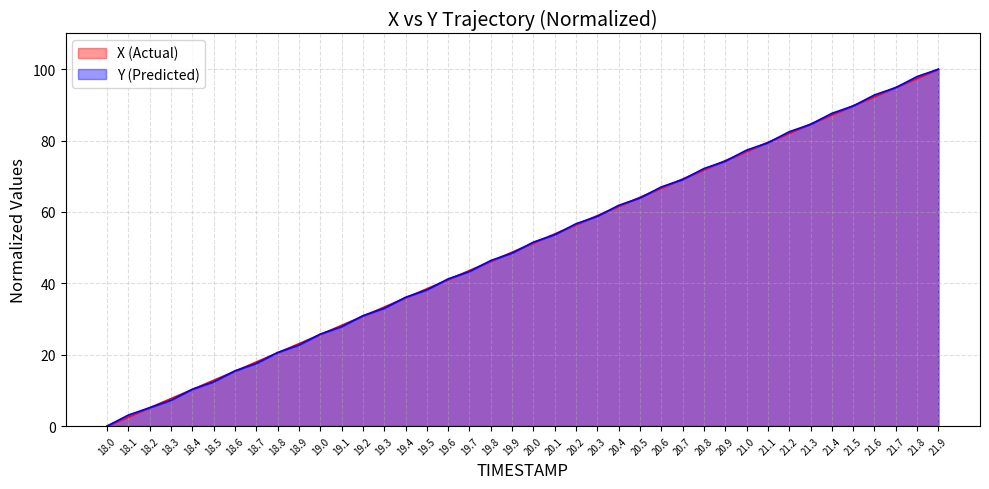

What is the greatest value displayed?

100.0